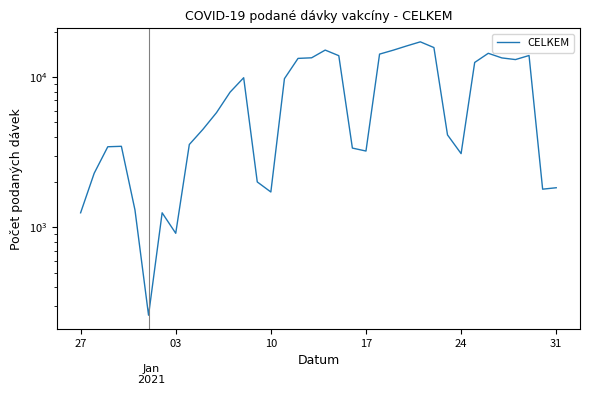

The chart shows a value of 21900 at 19. True or false?

False